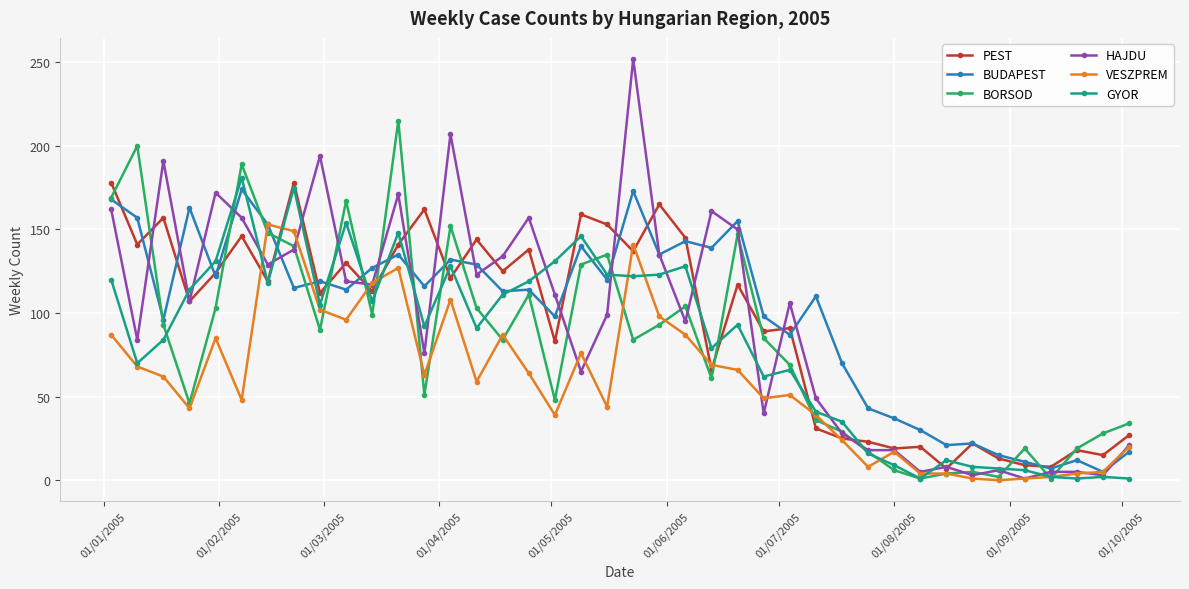

After their last crossing, which series has the higher values: BORSOD or PEST?

BORSOD